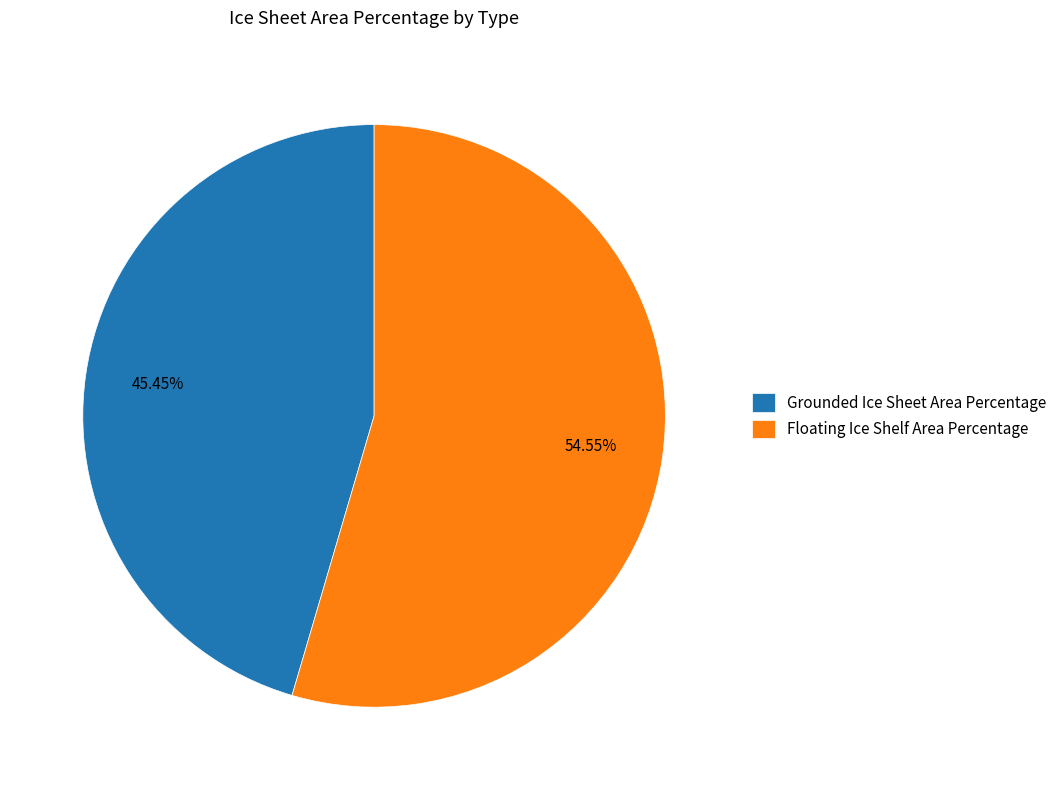

What is the total percentage of Grounded Ice Sheet Area Percentage and Floating Ice Shelf Area Percentage?

100.0%